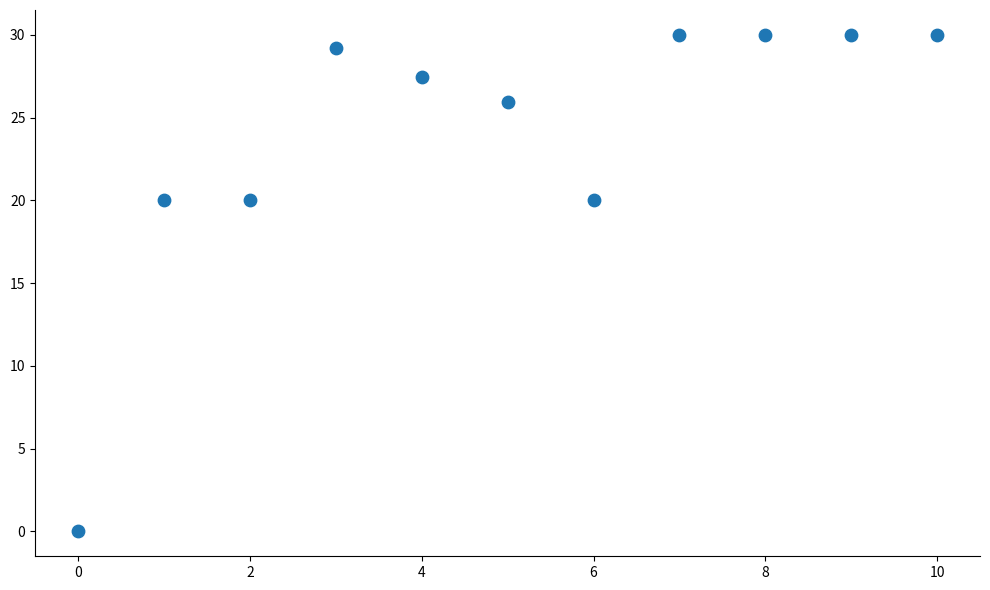

What is the average Y value?

23.9